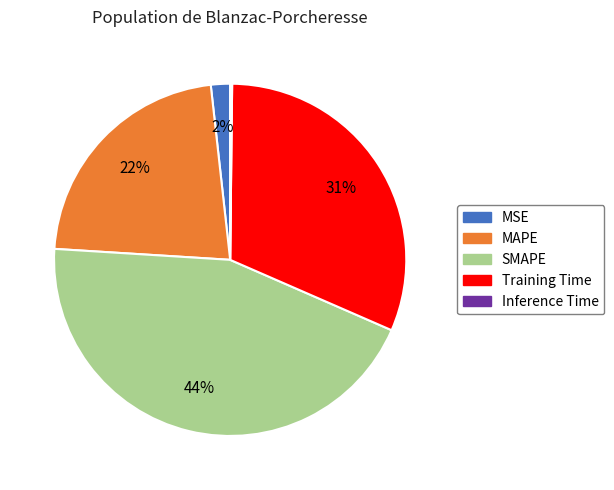

True or false: MSE accounts for 2% of the total.

True